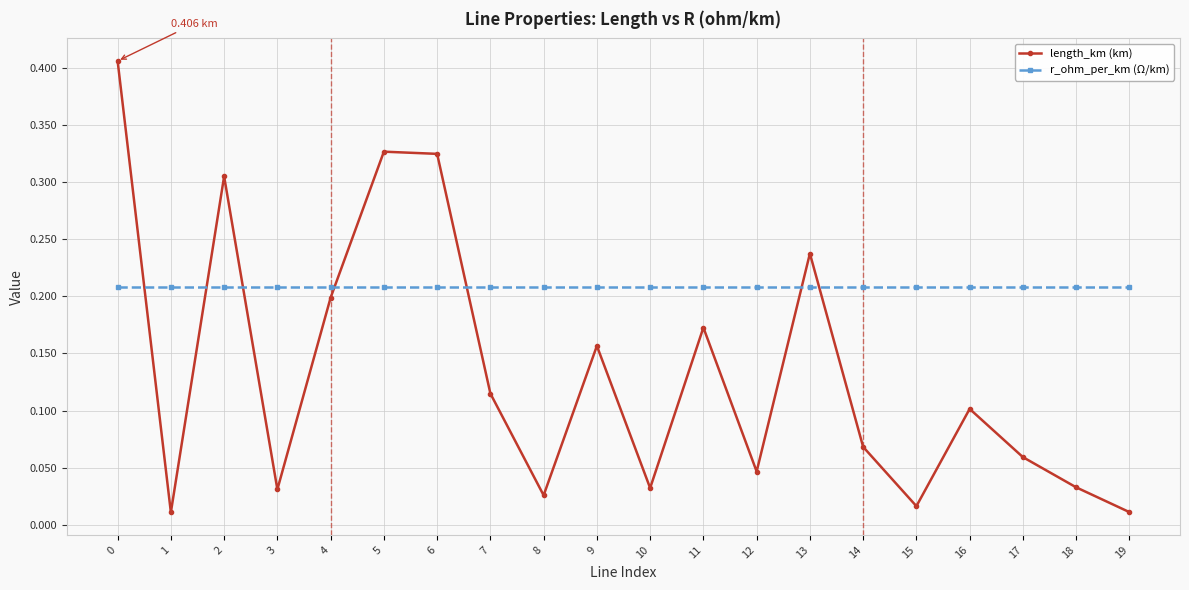

What are all the series names shown in the legend?

length_km (km), r_ohm_per_km (Ω/km)